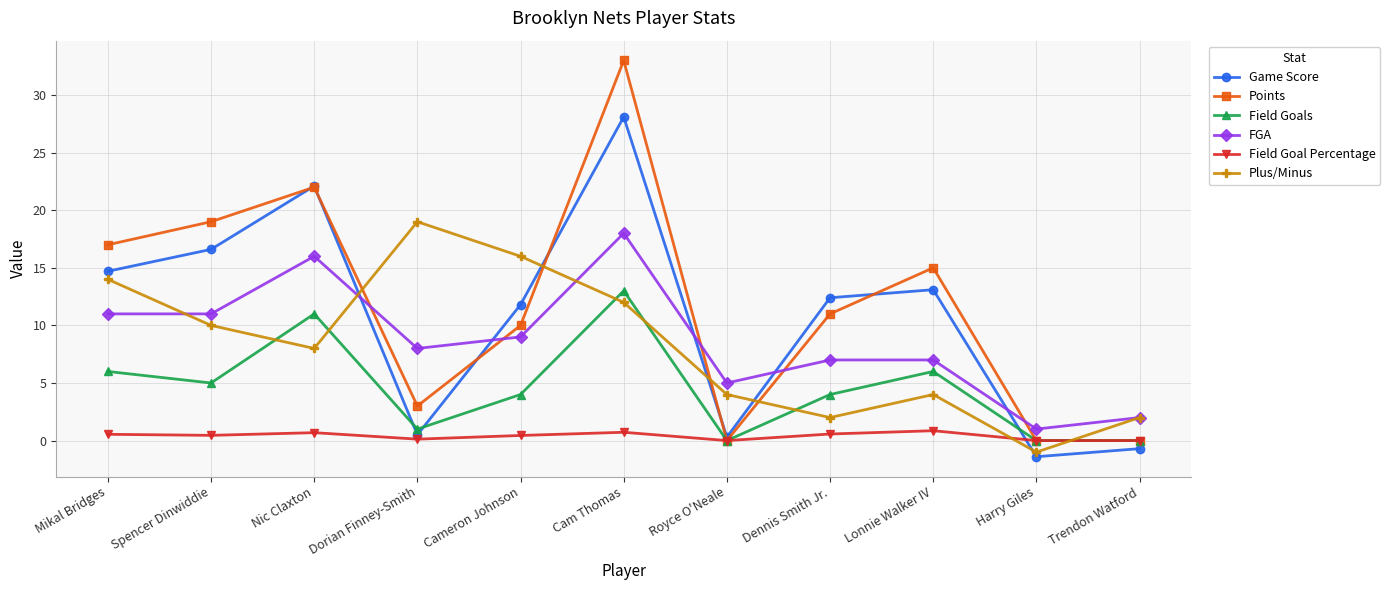

True or false: Game Score has more than 0 points higher than both neighbors.

True